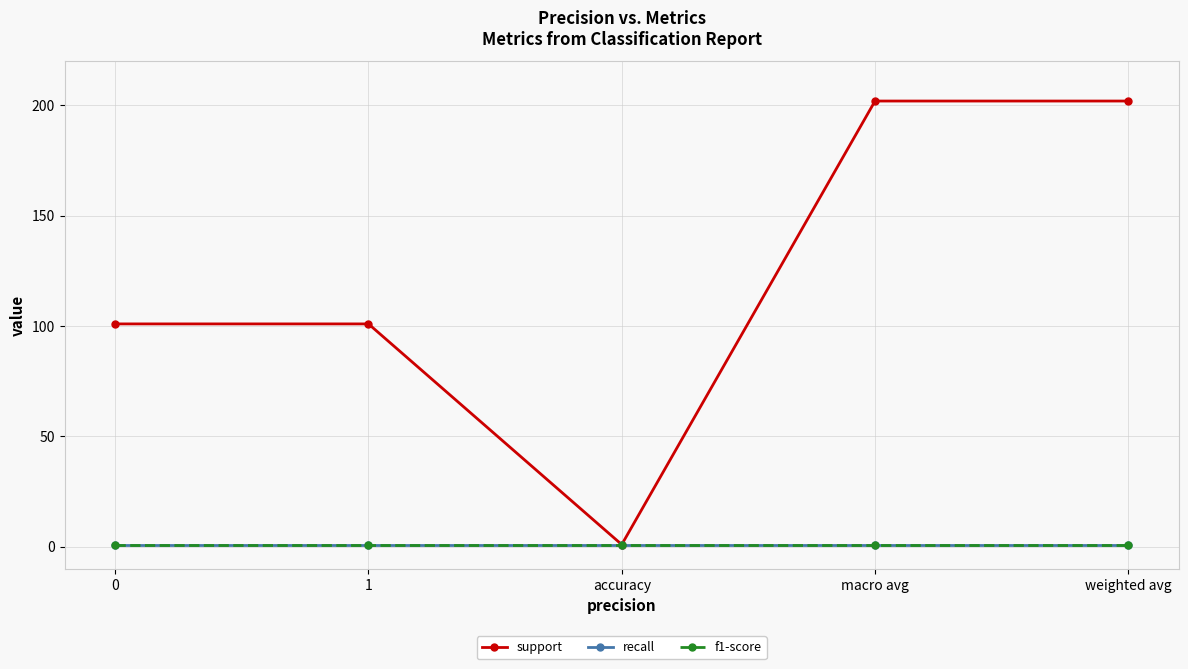

True or false: f1-score and support intersect in this chart.

False